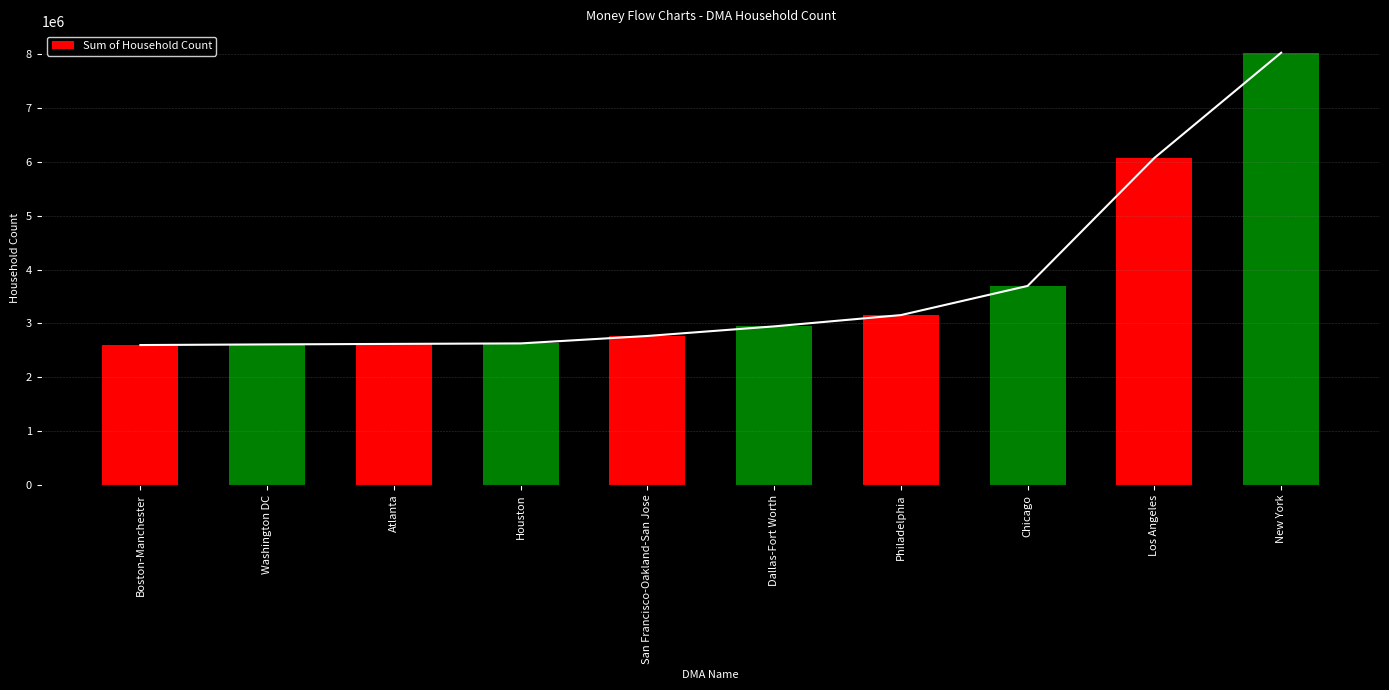

What is the maximum value shown in the chart?

8025869